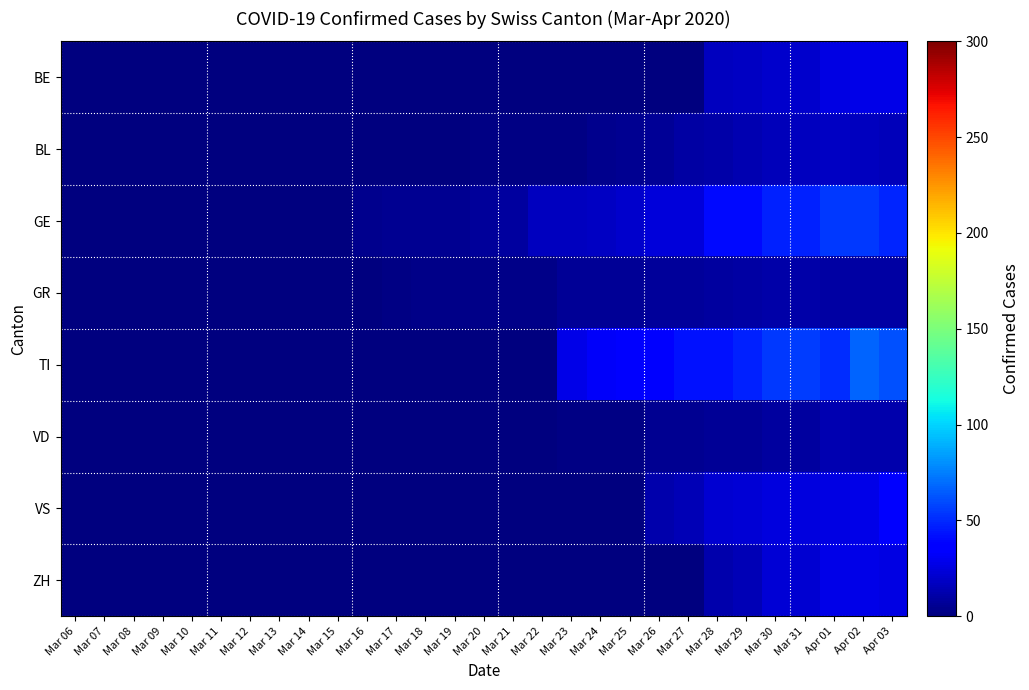

Which series has the largest range (max minus min)?

TI